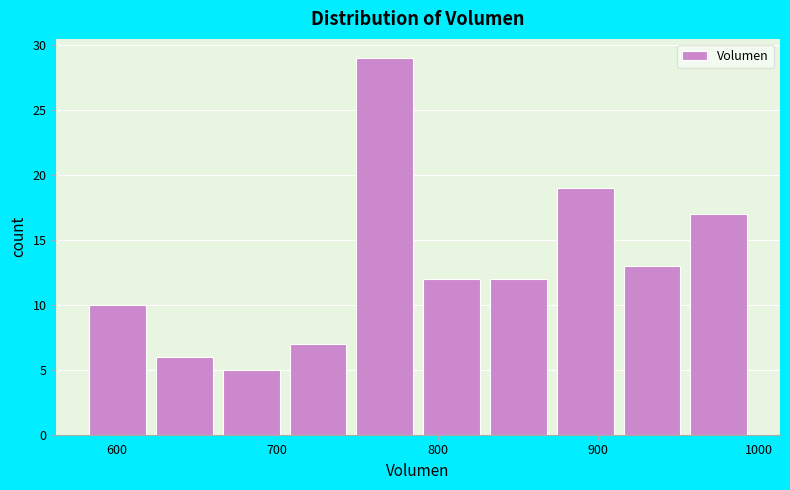

What is the height of the bar covering 700 to 750 on the x-axis? Neither the bar edges nor the heights are printed on the chart, so give them approximately, as read against the axes.

7